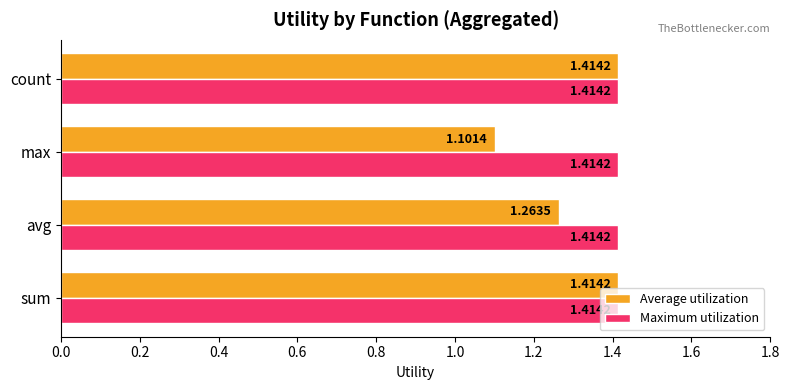

Count the number of categories in the chart.

4